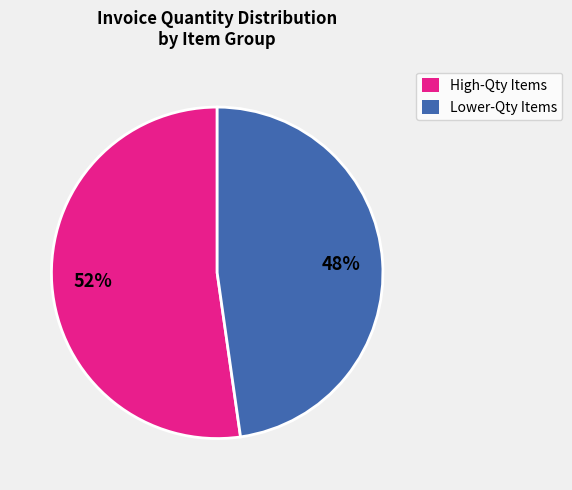

Is there any slice that represents more than half of the pie?

Yes